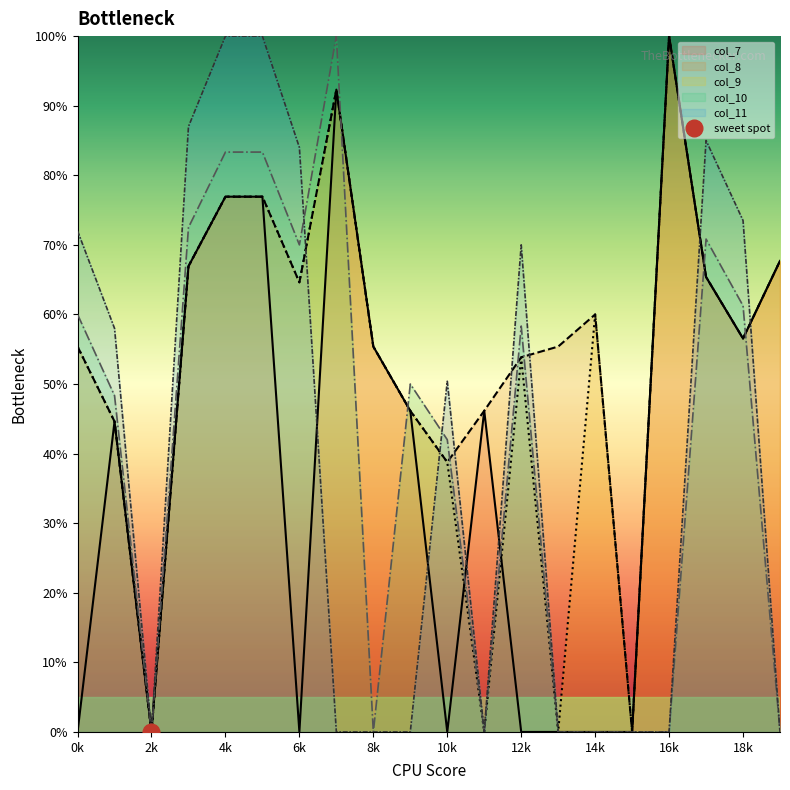

Rank the series at 3 from highest to lowest value.

col_11, col_10, col_7, col_8, col_9